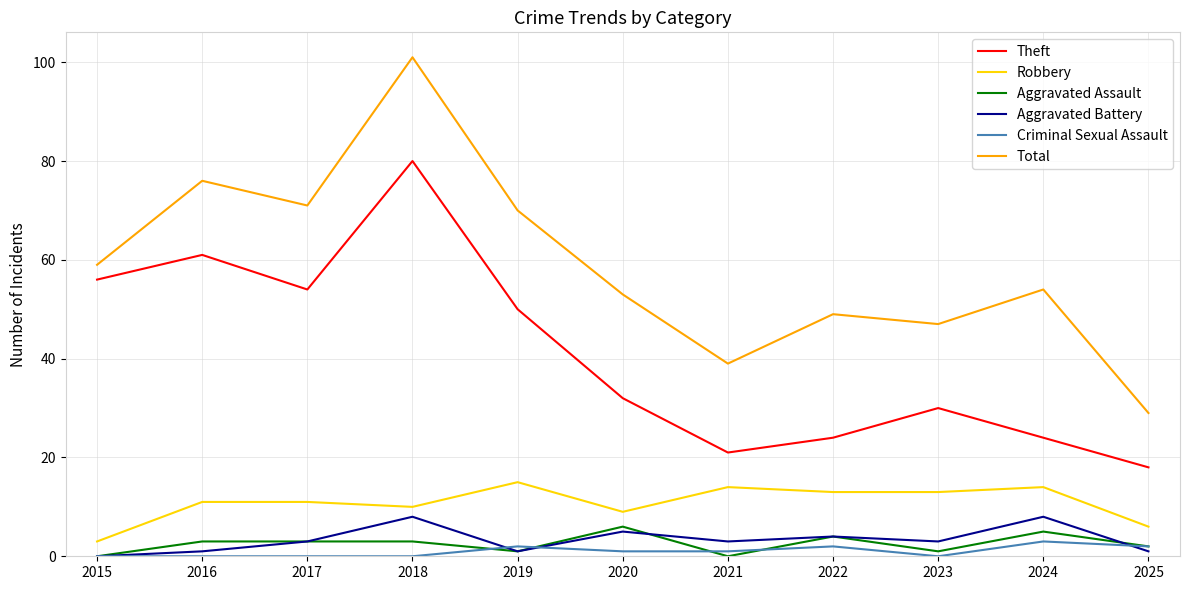

Between 2019 and 2022, which series saw the biggest shift?

Theft